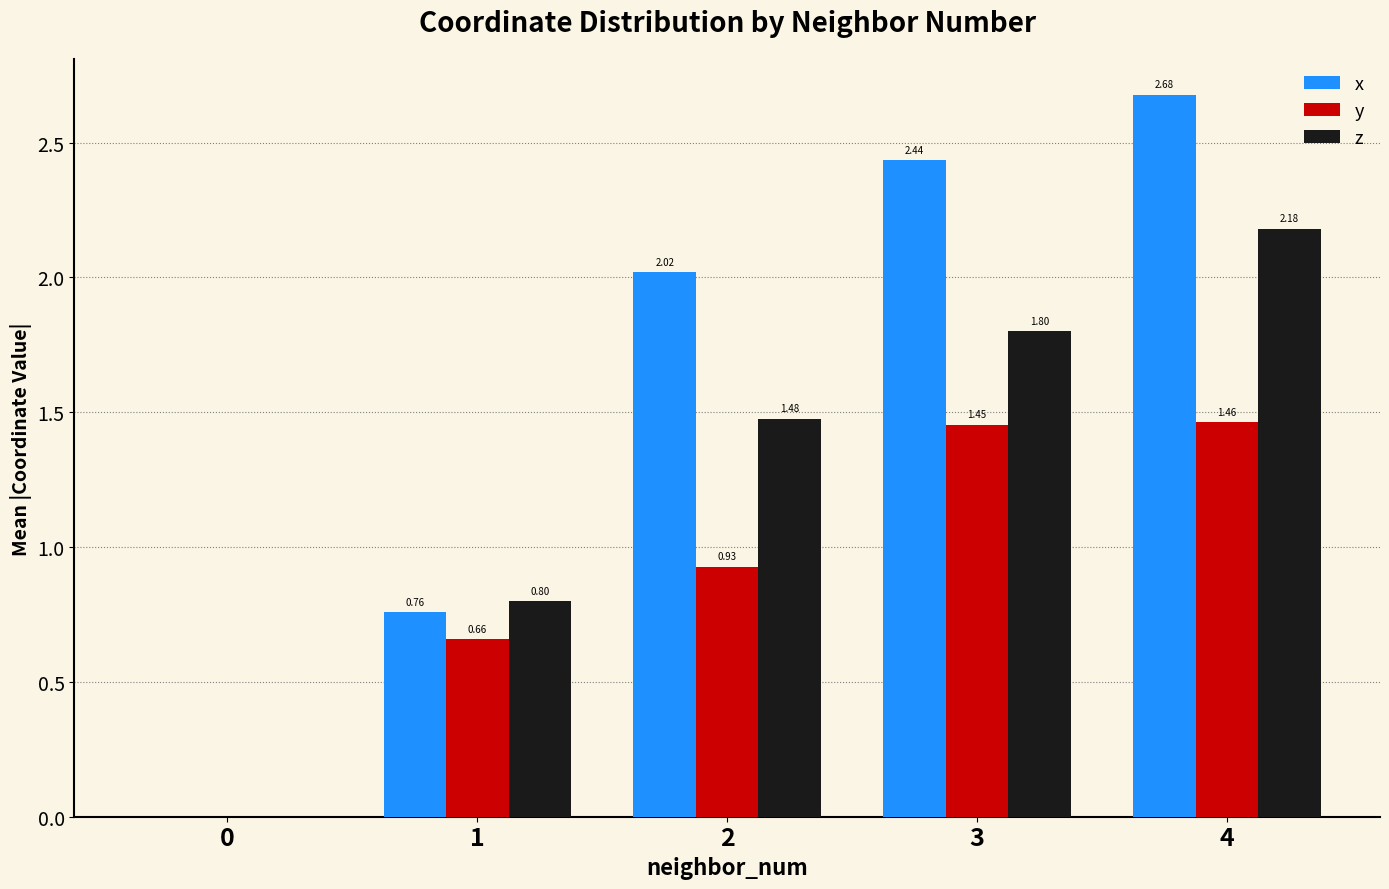

Which series has the largest total across all categories?

x